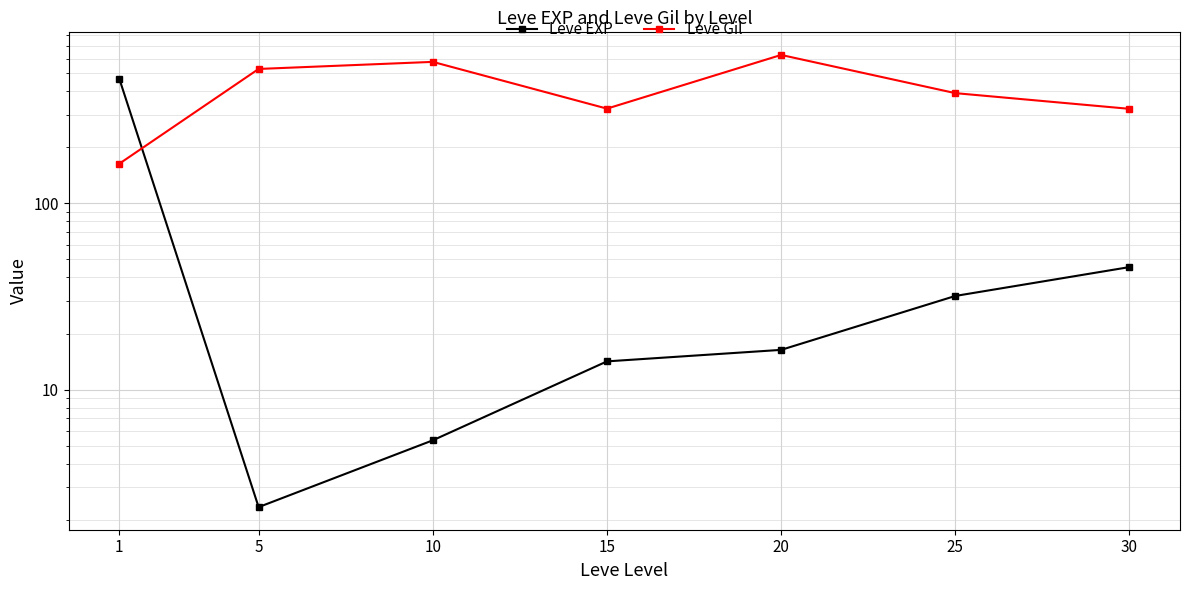

Reading left to right, extract all data points from this chart.

Leve EXP: 1=468.5	5=2.3	10=5.3	15=14.2	20=16.3	25=31.8	30=45.5
Leve Gil: 1=163.5	5=528.3	10=576.7	15=323.3	20=628.3	25=391.7	30=322.5